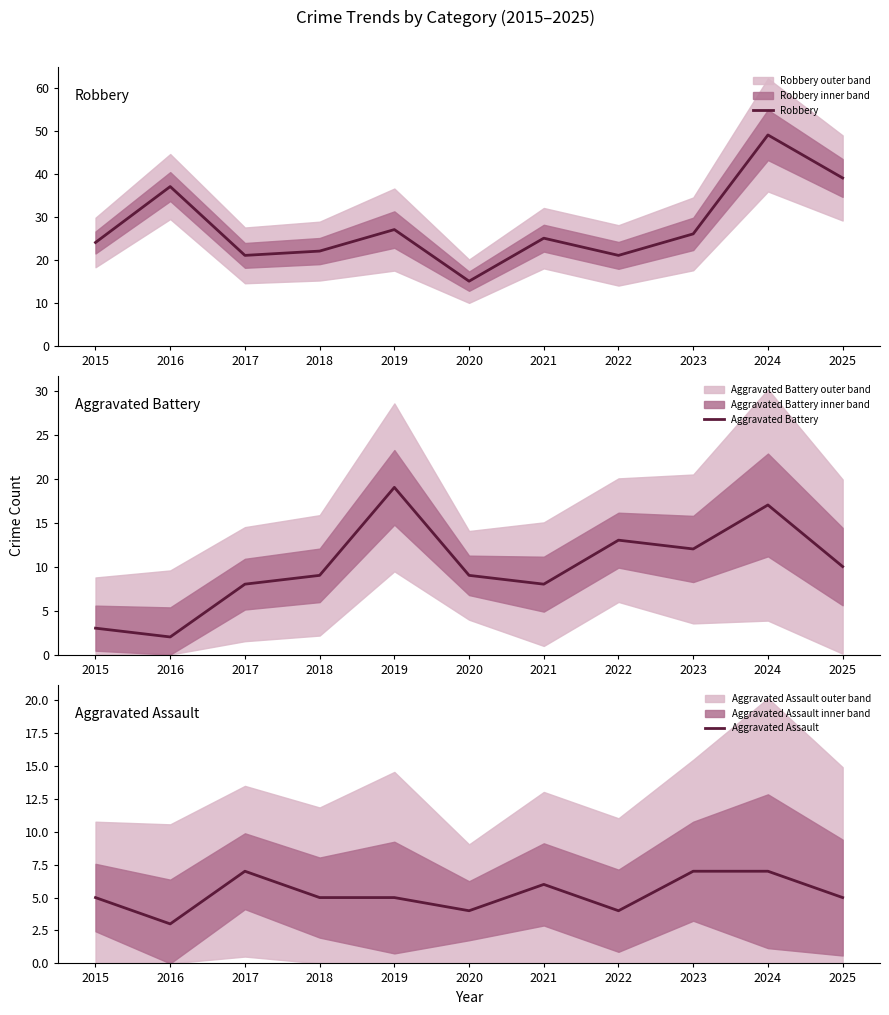

The Aggravated Battery series shows 19 at 2019. True or false?

True